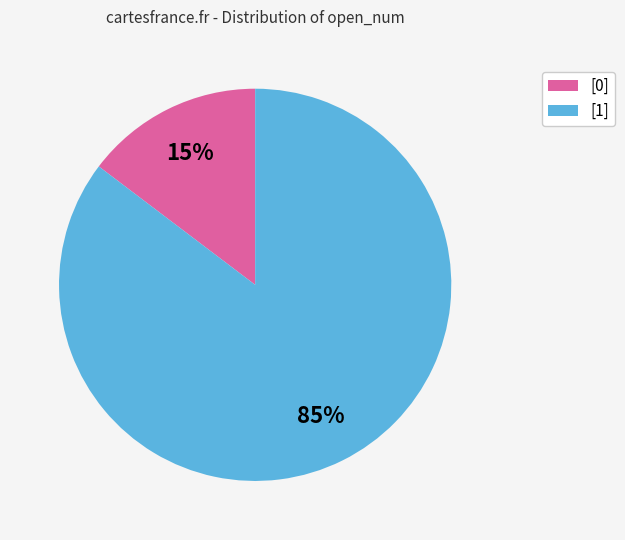

Which has a higher value, [1] or [0]?

[1]